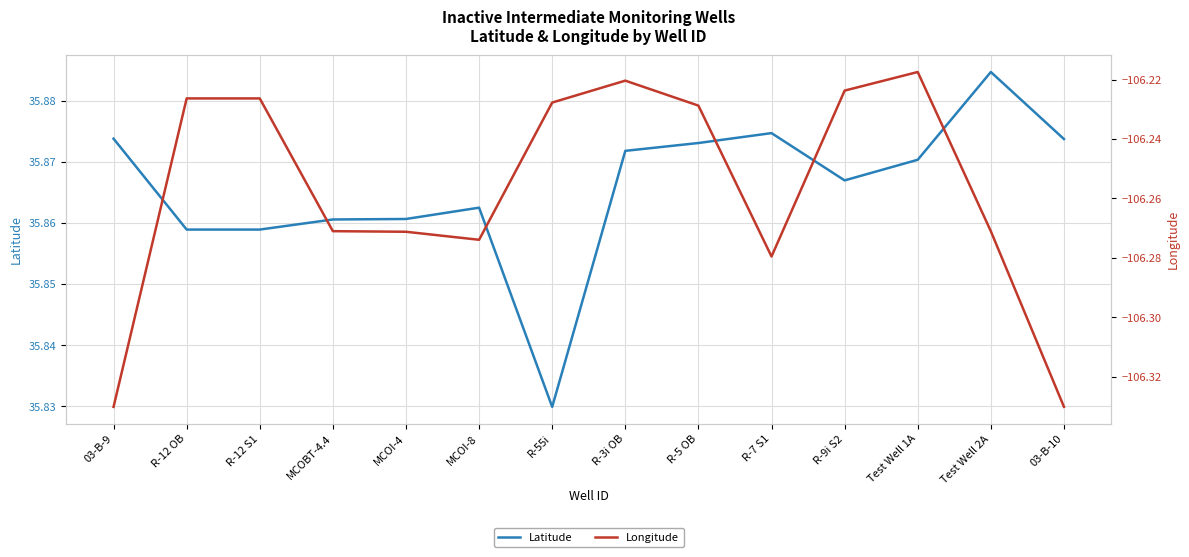

In Latitude, how many points are lower than both neighbors (excluding endpoints)?

2